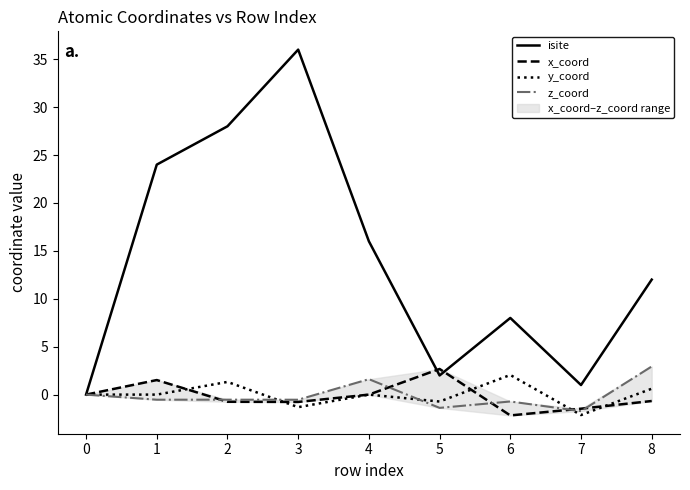

The isite series shows 13.7 at 6. True or false?

False